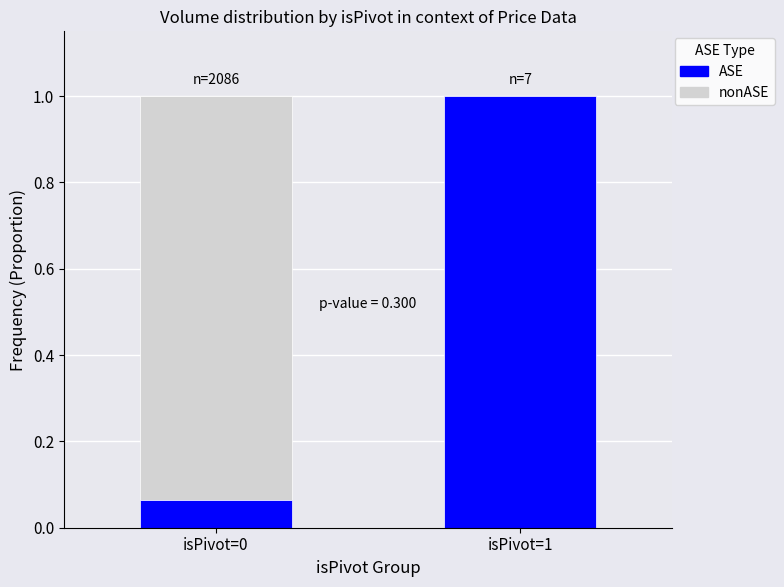

What is the total value across all series at isPivot=0?

1.0